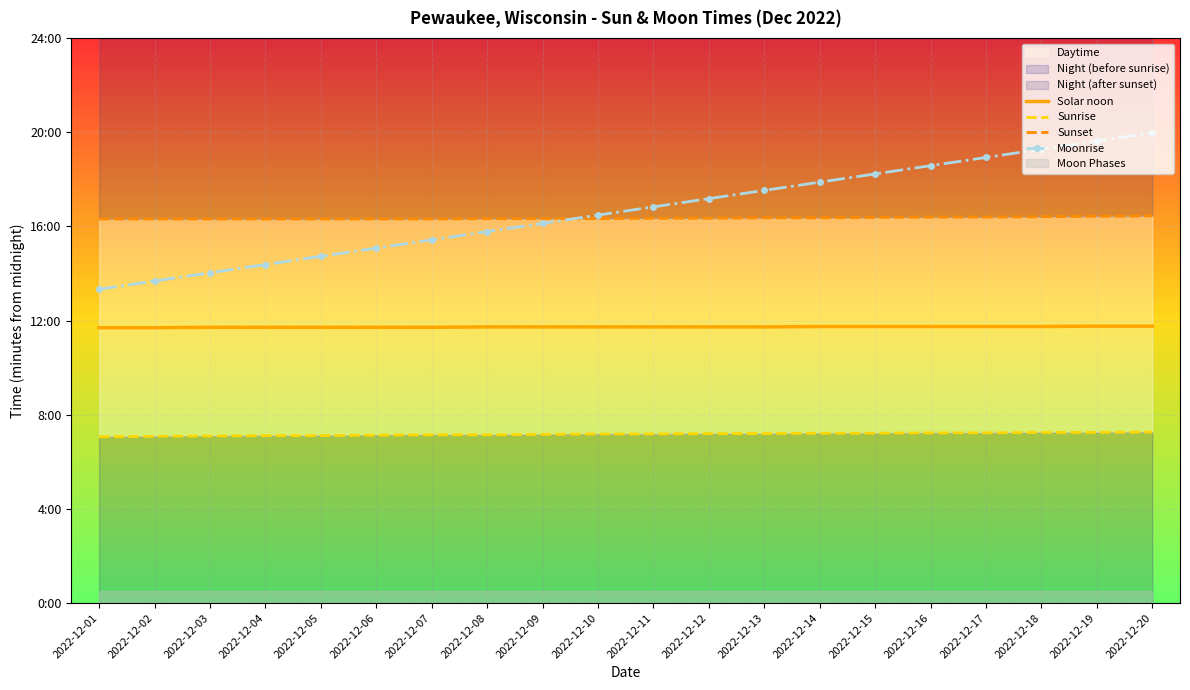

Reading left to right, list all the values displayed in this chart.

Solar noon: 702	702	703	703	703	703	703	704	704	704	704	704	704	705	705	705	705	705	706	706
Sunrise: 424	425	426	427	427	428	429	429	430	431	431	432	432	433	433	434	434	435	435	436
Sunset: 979	979	979	979	979	979	979	980	980	980	981	981	982	982	983	984	984	985	986	987
Moonrise: 800	821	842	863	884	905	926	947	968	989	1010	1031	1052	1073	1094	1115	1136	1157	1178	1199